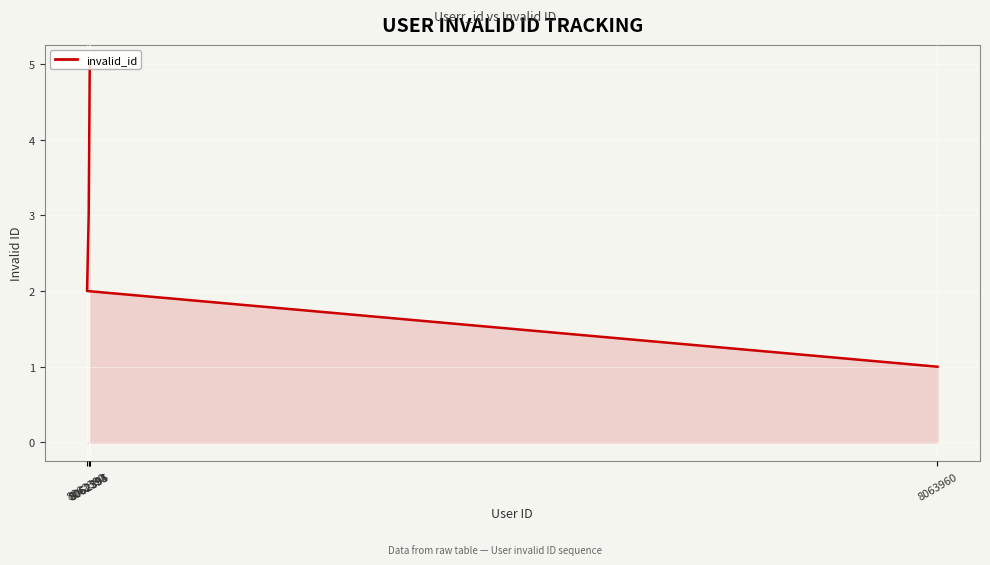

At which category does the chart reach its peak across all series?

8062395